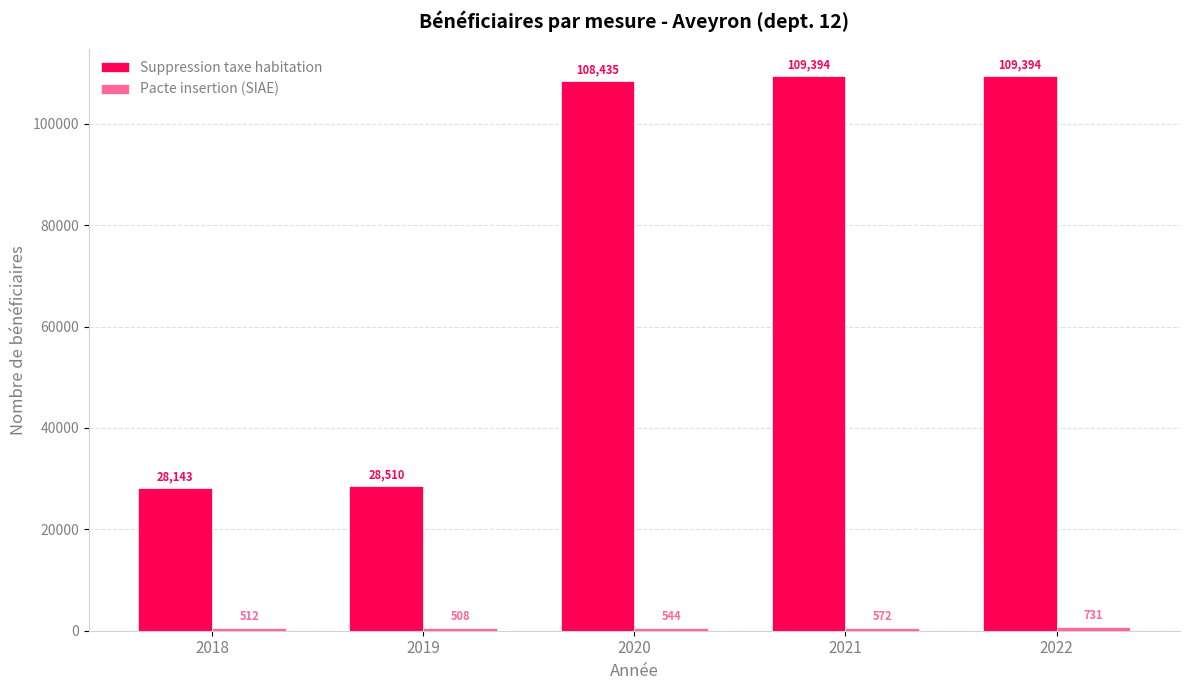

Between 2019 and 2021, which series saw the biggest shift?

Suppression taxe habitation